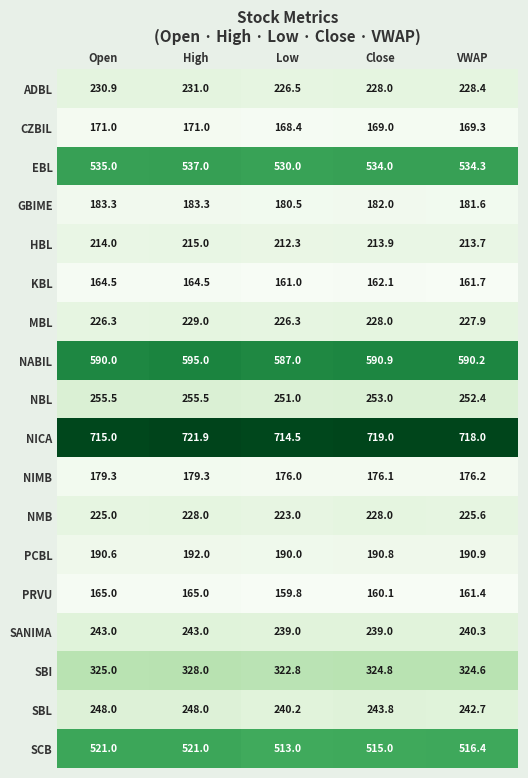

Between Low and Close, which series saw the biggest shift?

NMB